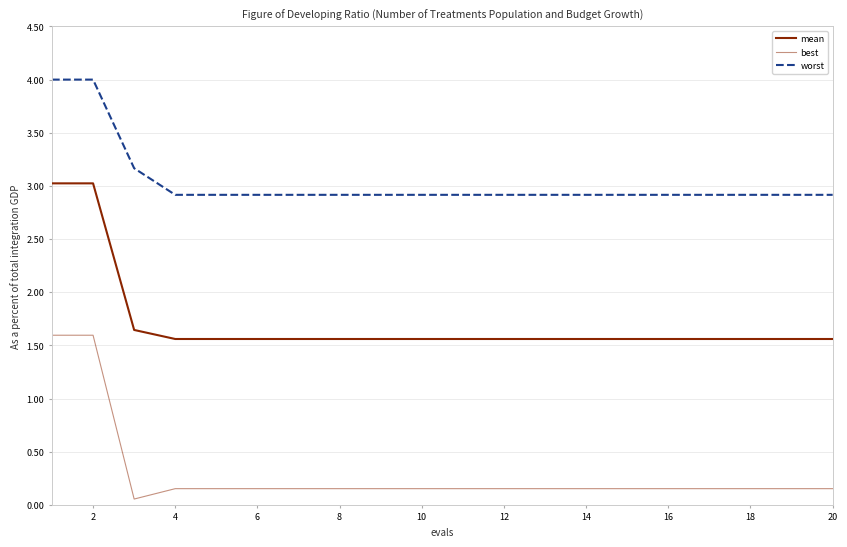

Does the chart display data point markers on the line(s)?

No